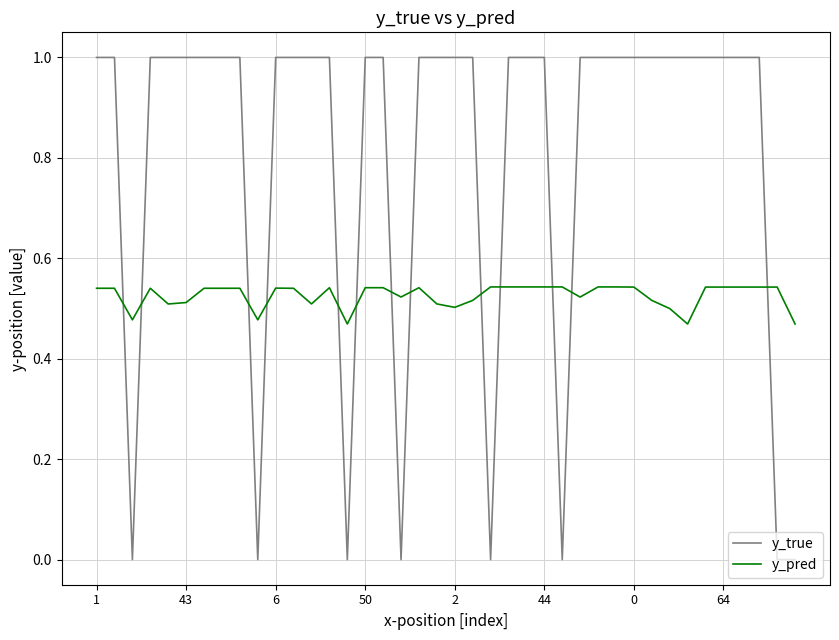

Rank the series by their maximum value, from lowest to highest.

y_pred, y_true